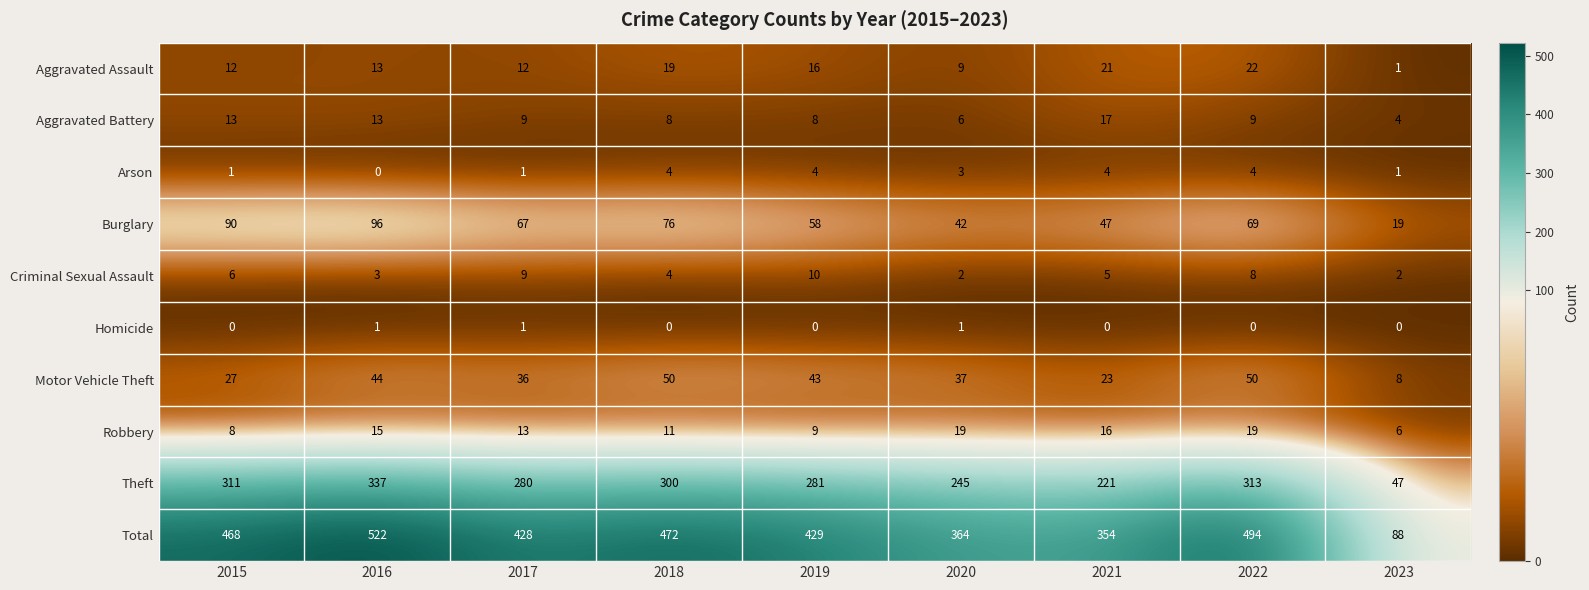

Between 2017 and 2020, which series saw the biggest shift?

Total